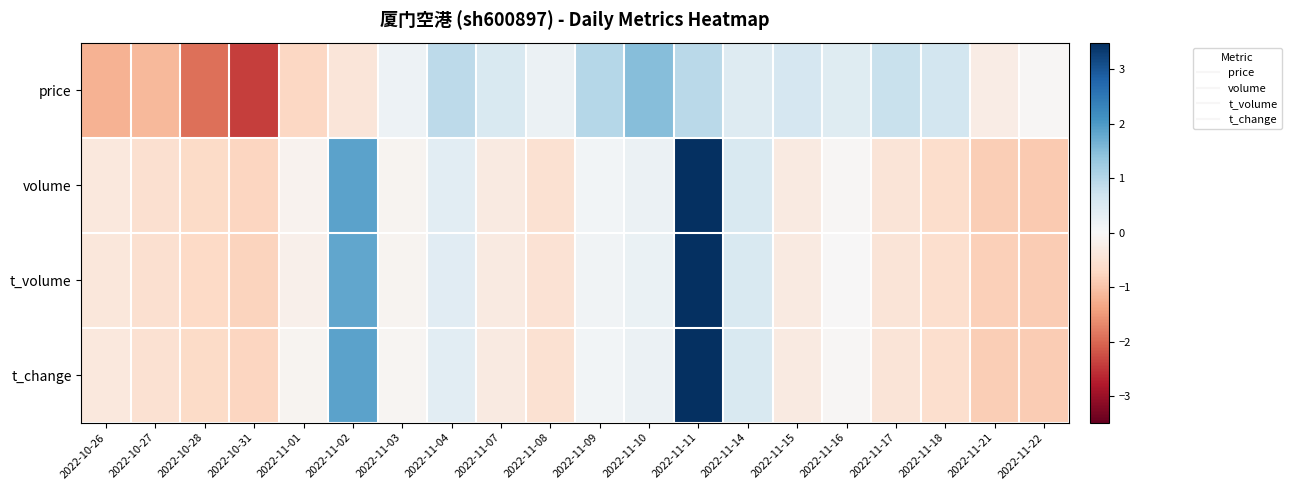

Reading right to left, transcribe all the data shown in this chart.

price: 2022-11-22=-0.0	2022-11-21=-0.2	2022-11-18=0.6	2022-11-17=0.8	2022-11-16=0.4	2022-11-15=0.6	2022-11-14=0.4	2022-11-11=0.9	2022-11-10=1.5	2022-11-09=1.0	2022-11-08=0.2	2022-11-07=0.5	2022-11-04=0.9	2022-11-03=0.2	2022-11-02=-0.4	2022-11-01=-0.7	2022-10-31=-2.4	2022-10-28=-1.9	2022-10-27=-1.1	2022-10-26=-1.2
volume: 2022-11-22=-0.9	2022-11-21=-0.8	2022-11-18=-0.6	2022-11-17=-0.5	2022-11-16=-0.0	2022-11-15=-0.3	2022-11-14=0.5	2022-11-11=3.5	2022-11-10=0.2	2022-11-09=0.1	2022-11-08=-0.5	2022-11-07=-0.3	2022-11-04=0.4	2022-11-03=-0.1	2022-11-02=1.9	2022-11-01=-0.1	2022-10-31=-0.7	2022-10-28=-0.7	2022-10-27=-0.5	2022-10-26=-0.4
t_volume: 2022-11-22=-0.9	2022-11-21=-0.8	2022-11-18=-0.6	2022-11-17=-0.4	2022-11-16=-0.0	2022-11-15=-0.3	2022-11-14=0.5	2022-11-11=3.5	2022-11-10=0.2	2022-11-09=0.1	2022-11-08=-0.5	2022-11-07=-0.3	2022-11-04=0.4	2022-11-03=-0.1	2022-11-02=1.8	2022-11-01=-0.2	2022-10-31=-0.8	2022-10-28=-0.7	2022-10-27=-0.6	2022-10-26=-0.4
t_change: 2022-11-22=-0.9	2022-11-21=-0.9	2022-11-18=-0.6	2022-11-17=-0.5	2022-11-16=-0.0	2022-11-15=-0.3	2022-11-14=0.5	2022-11-11=3.5	2022-11-10=0.2	2022-11-09=0.1	2022-11-08=-0.5	2022-11-07=-0.3	2022-11-04=0.4	2022-11-03=-0.1	2022-11-02=1.9	2022-11-01=-0.1	2022-10-31=-0.8	2022-10-28=-0.7	2022-10-27=-0.5	2022-10-26=-0.4